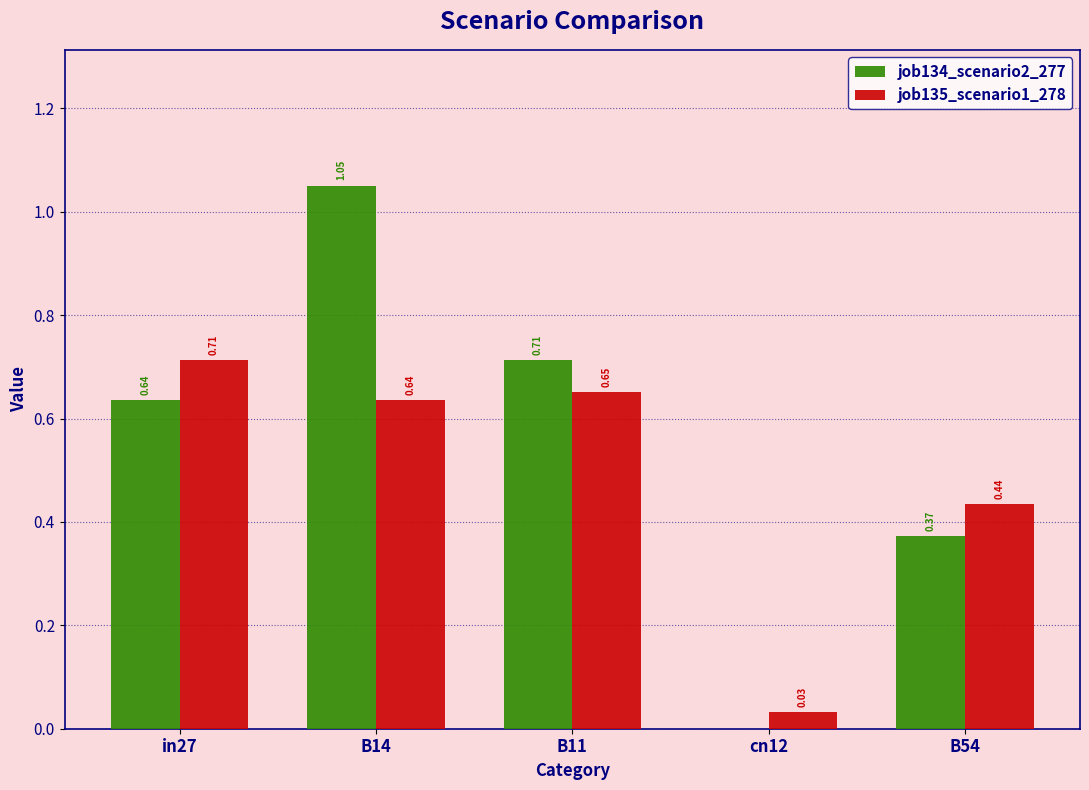

At which category is the sum across all series the highest?

B14